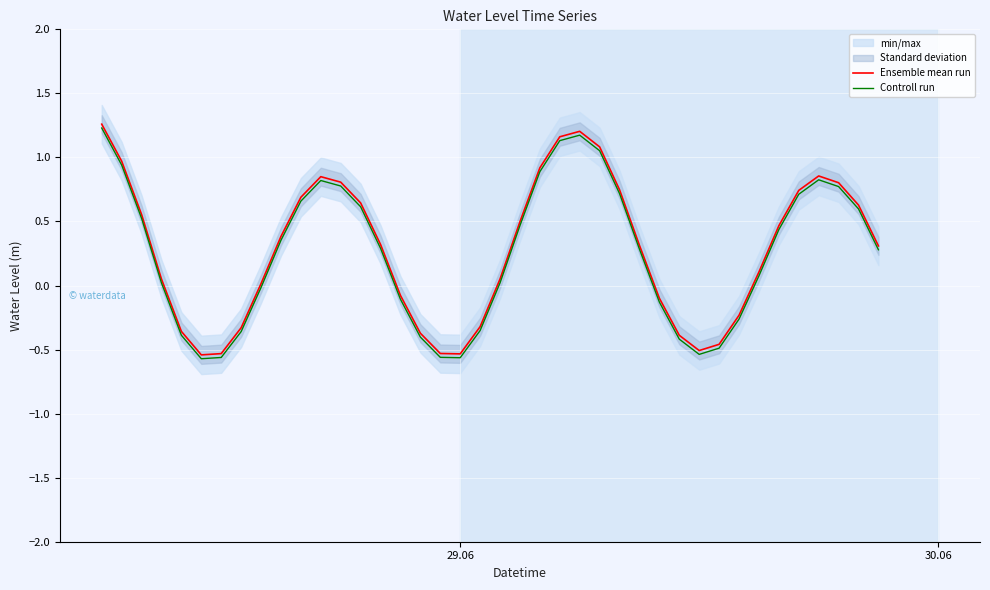

What is the lowest value of the Controll run series?

-0.6